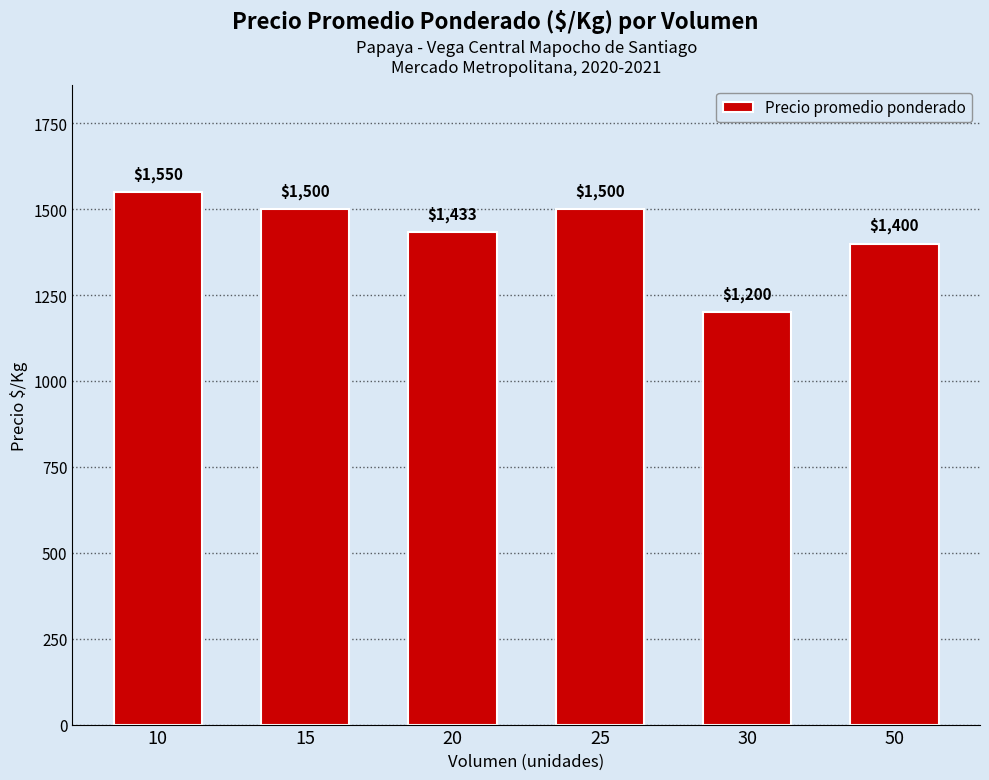

How many distinct data groups are displayed?

1